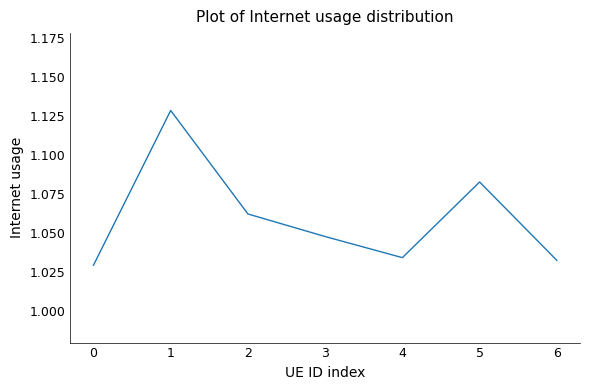

What is the sum of all values?

7.4